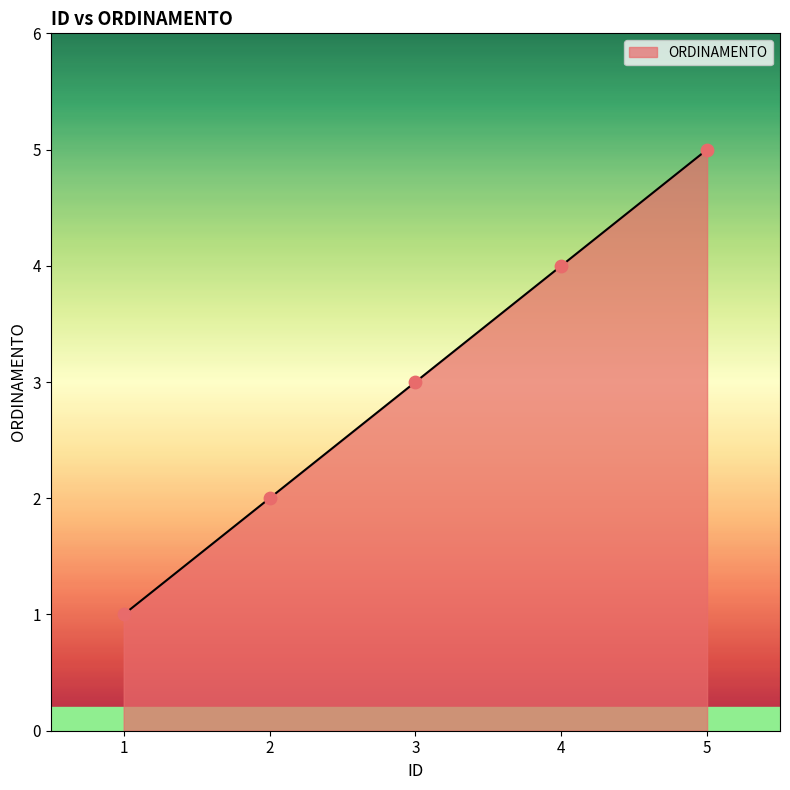

What is the change in value from 1 to 3?

+2